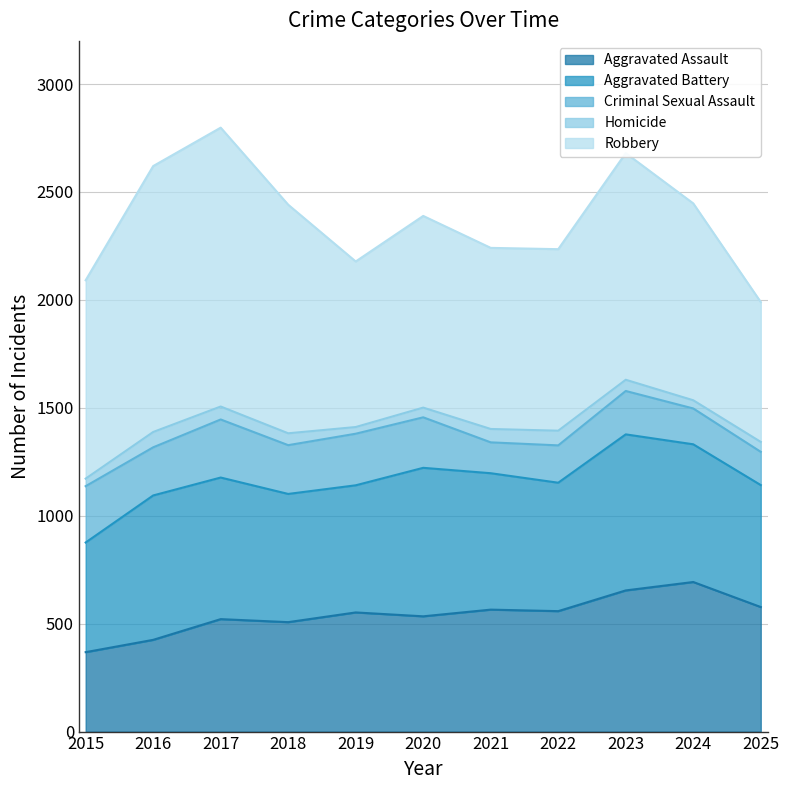

Which label corresponds to the largest value in the chart?

2017